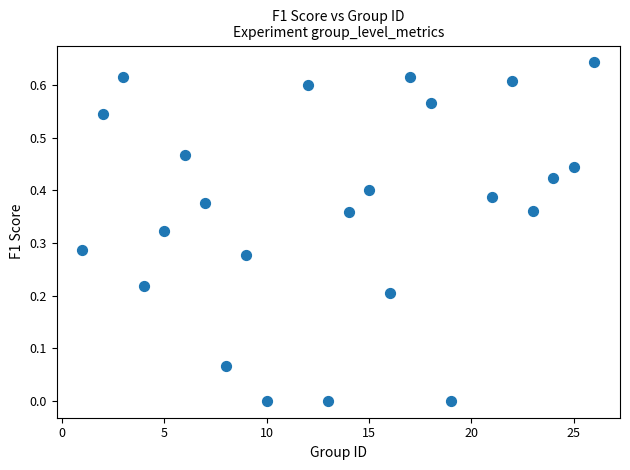

What is the range of X values (max minus min)?

25.0